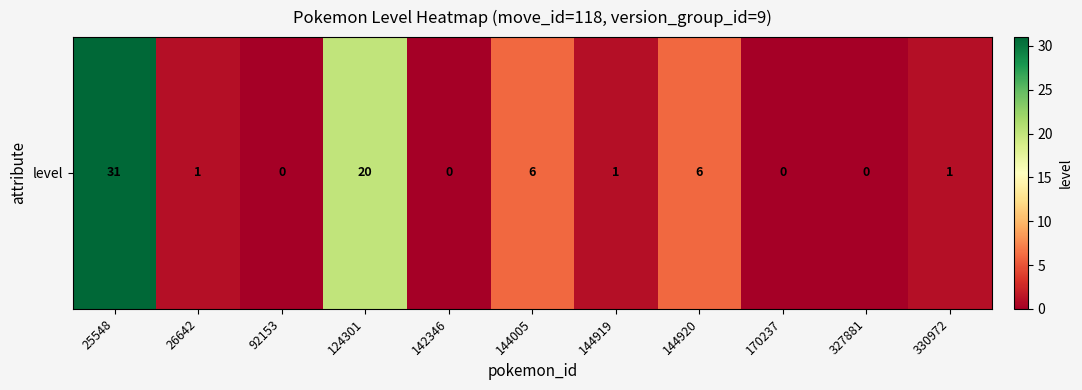

Where does the data first go above 1?

25548